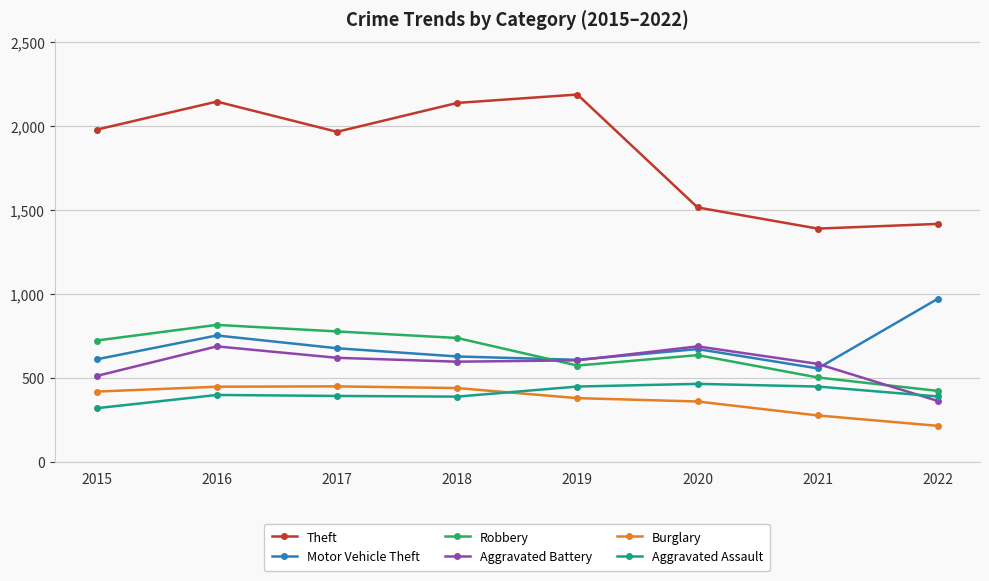

Which category has the lowest value across all series?

2022